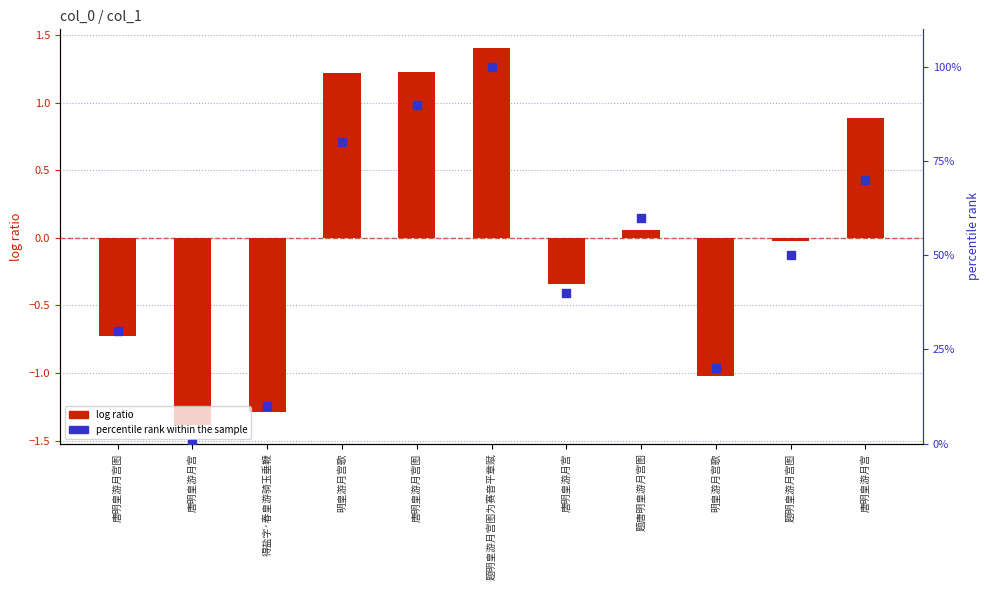

Which series has the widest spread of Y values?

percentile rank within the sample